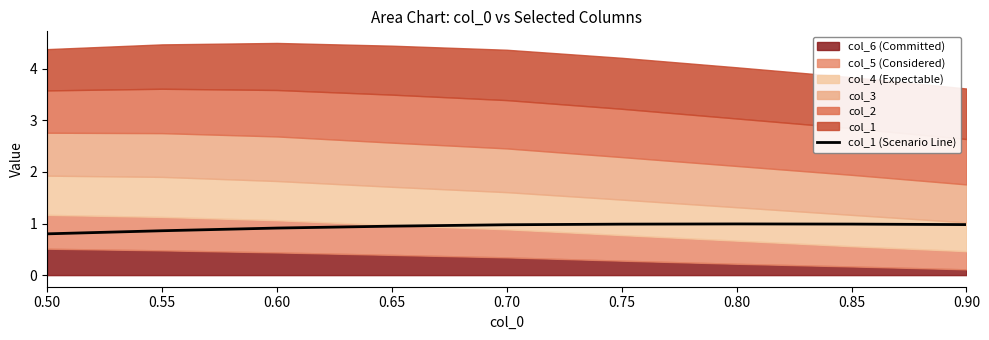

What is the value of the 7th point from the left?

1.0